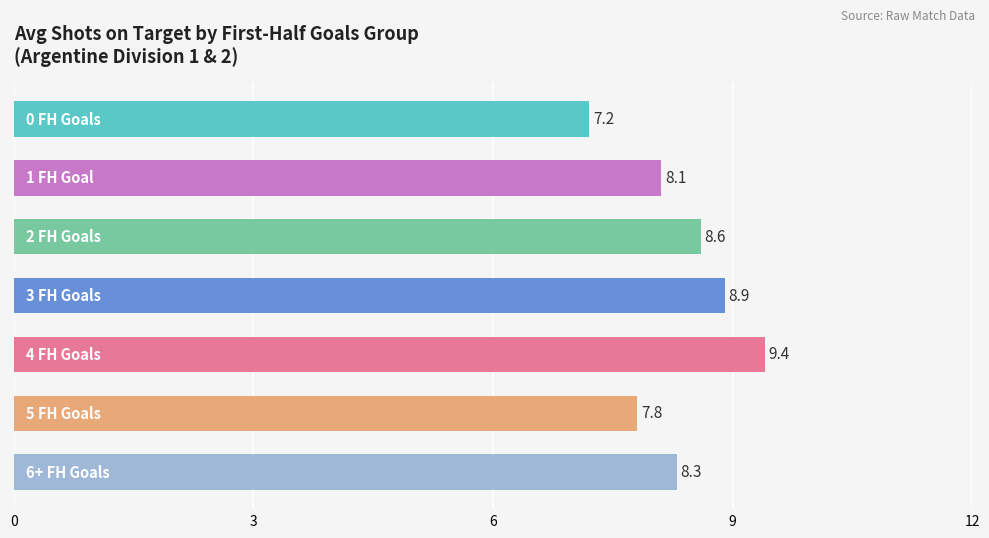

What is the average value?

8.3